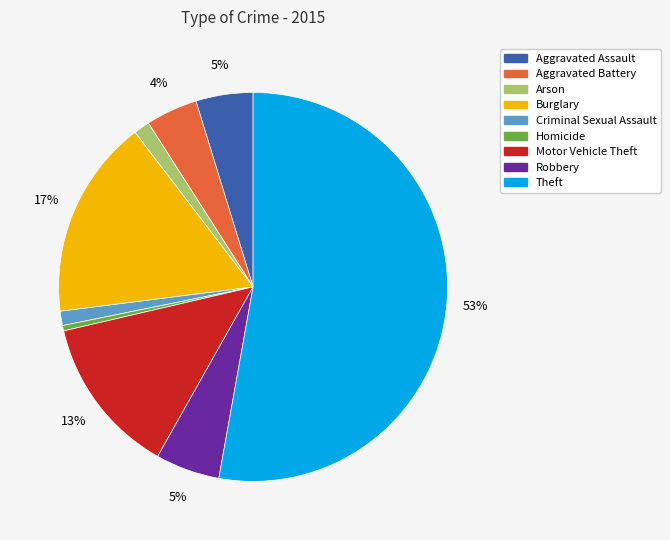

Which has a higher value, Motor Vehicle Theft or Aggravated Battery?

Motor Vehicle Theft